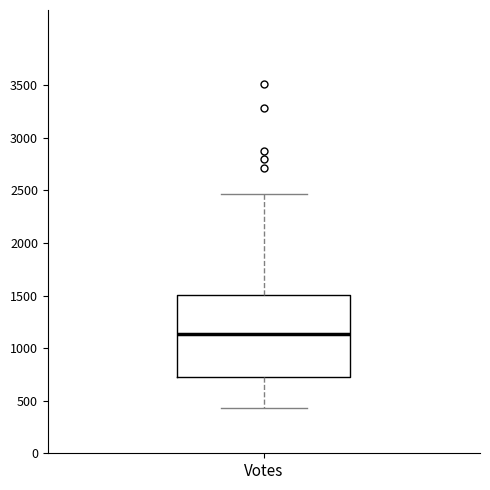

Read this box plot against the y-axis: the position of the median line, the range covered by the box, and the ends of both whiskers. The values are not printed on the chart, so give them approximately, as read against the axis.

median 1150, box 750 to 1500, whiskers 450 to 2450